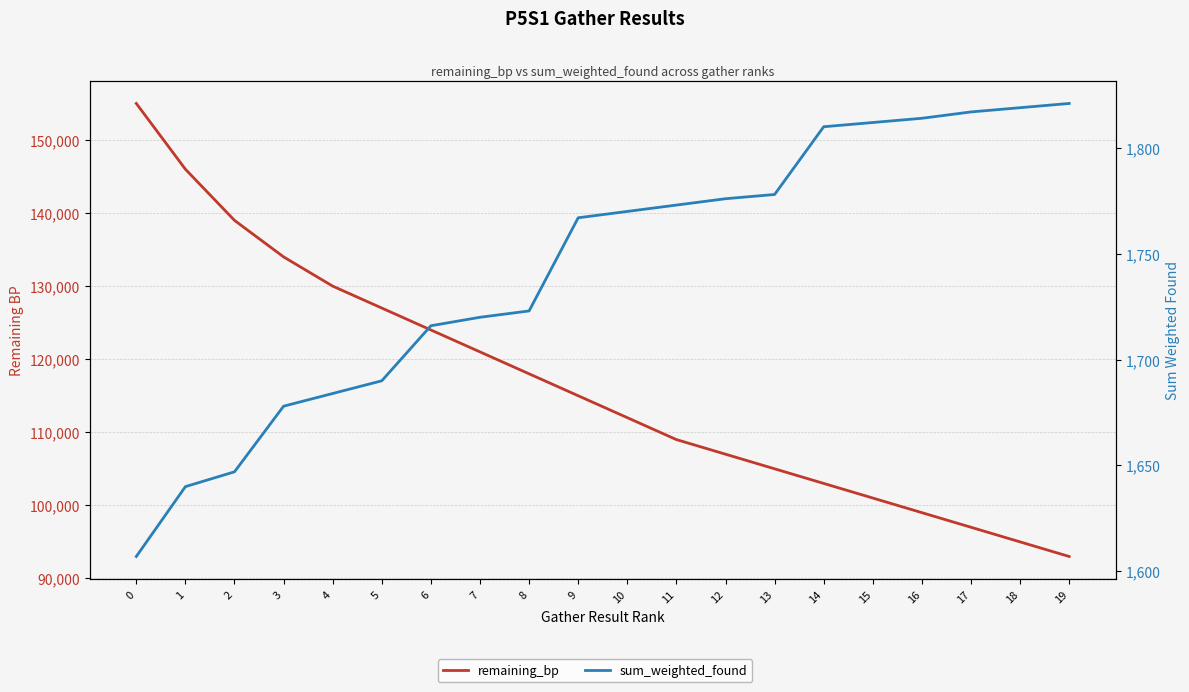

What is the value of the sum_weighted_found point at the 20th from the left?

1821